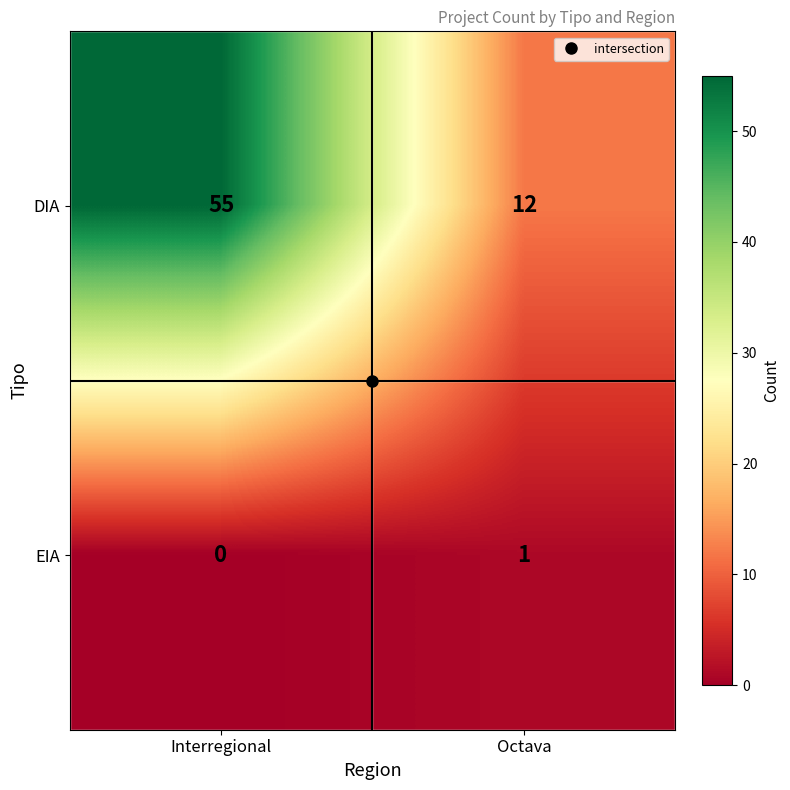

At how many categories does at least one series exceed 16?

1